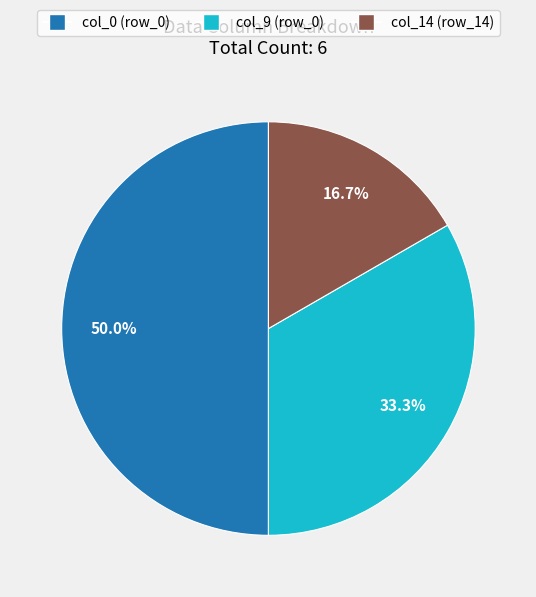

How many segments does this pie chart have?

3